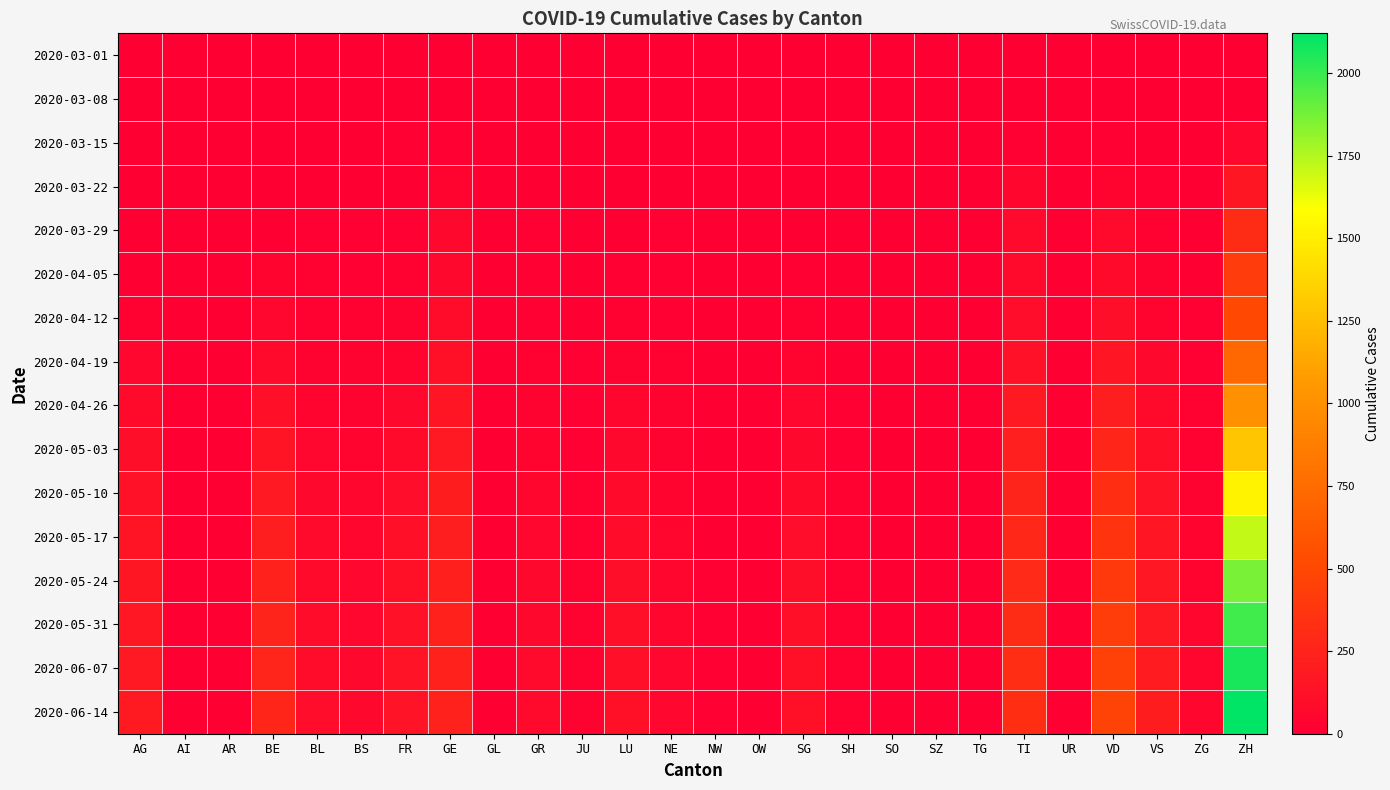

At how many categories does at least one series exceed 809?

1